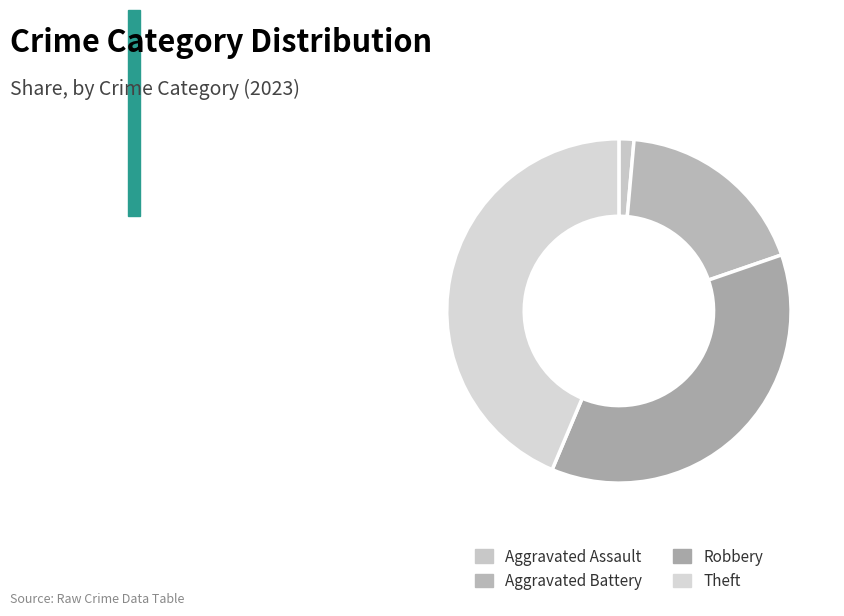

The Theft slice represents 34% of the pie. True or false?

False